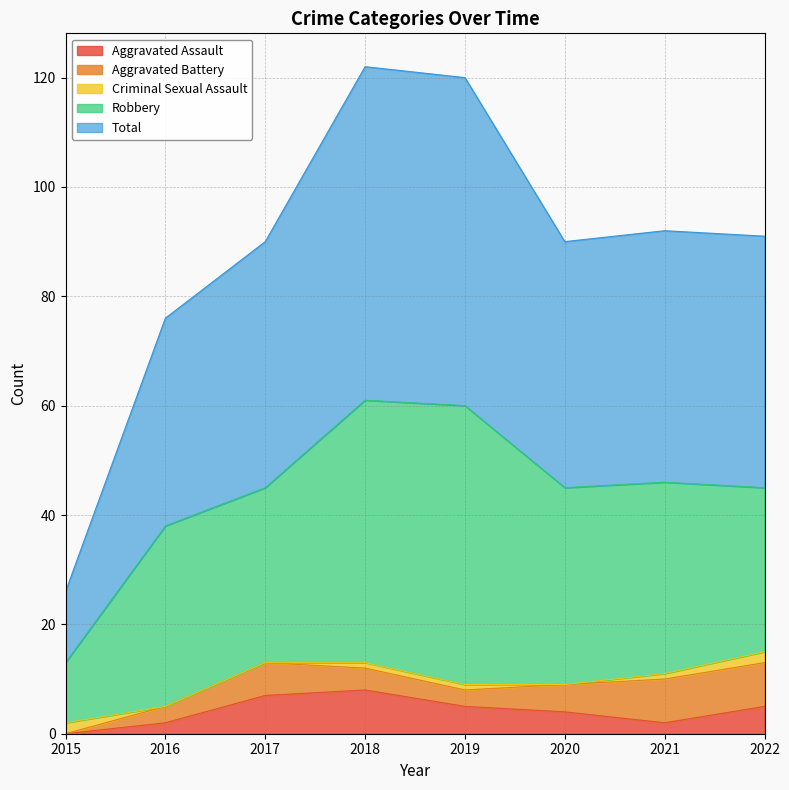

Rank the series by their maximum value, from lowest to highest.

Criminal Sexual Assault, Aggravated Assault, Aggravated Battery, Robbery, Total